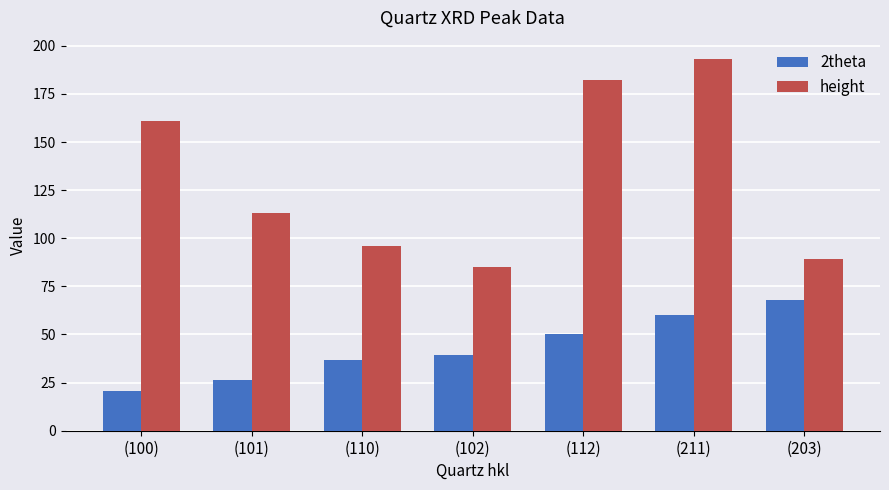

Reading left to right, what are all the values shown in this chart?

2theta: 20.9	26.6	36.5	39.4	50.1	59.9	68.1
height: 161.0	113.0	96.0	85.0	182.0	193.0	89.0